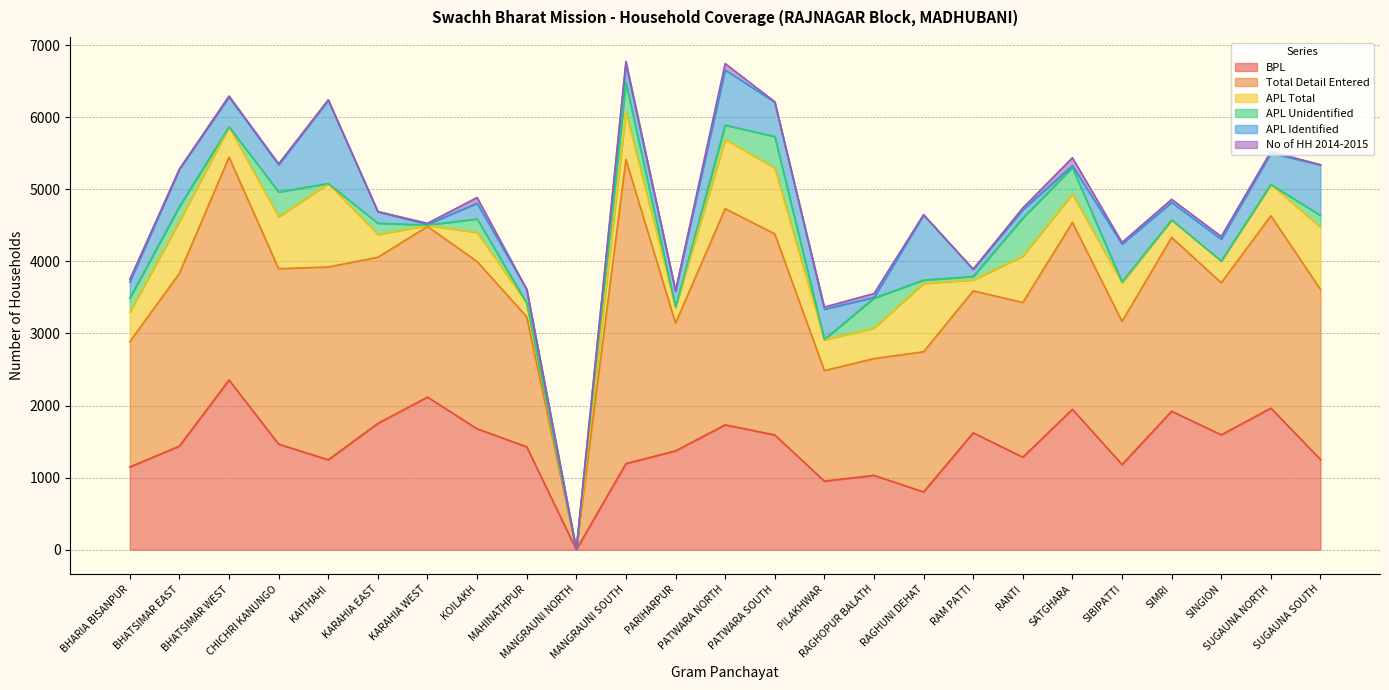

Reading left to right, extract all data points from this chart.

BPL: BHARIA BISANPUR=1148	BHATSIMAR EAST=1437	BHATSIMAR WEST=2354	CHICHRI KANUNGO=1464	KAITHAHI=1247	KARAHIA EAST=1752	KARAHIA WEST=2117	KOILAKH=1677	MAHINATHPUR=1427	MANGRAUNI NORTH=0	MANGRAUNI SOUTH=1194	PARIHARPUR=1371	PATWARA NORTH=1732	PATWARA SOUTH=1592	PILAKHWAR=951	RAGHOPUR BALATH=1031	RAGHUNI DEHAT=801	RAM PATTI=1621	RANTI=1283	SATGHARA=1948	SIBIPATTI=1181	SIMRI=1921	SINGION=1593	SUGAUNA NORTH=1964	SUGAUNA SOUTH=1251
Total Detail Entered: BHARIA BISANPUR=1737	BHATSIMAR EAST=2397	BHATSIMAR WEST=3091	CHICHRI KANUNGO=2434	KAITHAHI=2675	KARAHIA EAST=2305	KARAHIA WEST=2367	KOILAKH=2321	MAHINATHPUR=1805	MANGRAUNI NORTH=0	MANGRAUNI SOUTH=4218	PARIHARPUR=1772	PATWARA NORTH=2999	PATWARA SOUTH=2790	PILAKHWAR=1534	RAGHOPUR BALATH=1620	RAGHUNI DEHAT=1945	RAM PATTI=1970	RANTI=2146	SATGHARA=2592	SIBIPATTI=1986	SIMRI=2411	SINGION=2110	SUGAUNA NORTH=2668	SUGAUNA SOUTH=2360
APL Total: BHARIA BISANPUR=415	BHATSIMAR EAST=723	BHATSIMAR WEST=418	CHICHRI KANUNGO=721	KAITHAHI=1157	KARAHIA EAST=316	KARAHIA WEST=15	KOILAKH=404	MAHINATHPUR=190	MANGRAUNI NORTH=0	MANGRAUNI SOUTH=664	PARIHARPUR=222	PATWARA NORTH=962	PATWARA SOUTH=914	PILAKHWAR=426	RAGHOPUR BALATH=424	RAGHUNI DEHAT=949	RAM PATTI=150	RANTI=644	SATGHARA=394	SIBIPATTI=537	SIMRI=243	SINGION=302	SUGAUNA NORTH=435	SUGAUNA SOUTH=864
APL Unidentified: BHARIA BISANPUR=188	BHATSIMAR EAST=204	BHATSIMAR WEST=4	CHICHRI KANUNGO=344	KAITHAHI=1	KARAHIA EAST=156	KARAHIA WEST=5	KOILAKH=187	MAHINATHPUR=0	MANGRAUNI NORTH=0	MANGRAUNI SOUTH=405	PARIHARPUR=0	PATWARA NORTH=197	PATWARA SOUTH=436	PILAKHWAR=6	RAGHOPUR BALATH=415	RAGHUNI DEHAT=45	RAM PATTI=49	RANTI=528	SATGHARA=368	SIBIPATTI=10	SIMRI=0	SINGION=0	SUGAUNA NORTH=0	SUGAUNA SOUTH=162
APL Identified: BHARIA BISANPUR=227	BHATSIMAR EAST=519	BHATSIMAR WEST=414	CHICHRI KANUNGO=377	KAITHAHI=1156	KARAHIA EAST=160	KARAHIA WEST=10	KOILAKH=217	MAHINATHPUR=190	MANGRAUNI NORTH=0	MANGRAUNI SOUTH=259	PARIHARPUR=222	PATWARA NORTH=765	PATWARA SOUTH=478	PILAKHWAR=420	RAGHOPUR BALATH=9	RAGHUNI DEHAT=904	RAM PATTI=101	RANTI=116	SATGHARA=26	SIBIPATTI=527	SIMRI=243	SINGION=302	SUGAUNA NORTH=435	SUGAUNA SOUTH=702
No of HH 2014-2015: BHARIA BISANPUR=38	BHATSIMAR EAST=0	BHATSIMAR WEST=14	CHICHRI KANUNGO=14	KAITHAHI=6	KARAHIA EAST=2	KARAHIA WEST=15	KOILAKH=80	MAHINATHPUR=2	MANGRAUNI NORTH=0	MANGRAUNI SOUTH=35	PARIHARPUR=5	PATWARA NORTH=90	PATWARA SOUTH=5	PILAKHWAR=29	RAGHOPUR BALATH=55	RAGHUNI DEHAT=4	RAM PATTI=0	RANTI=25	SATGHARA=110	SIBIPATTI=22	SIMRI=43	SINGION=39	SUGAUNA NORTH=21	SUGAUNA SOUTH=2